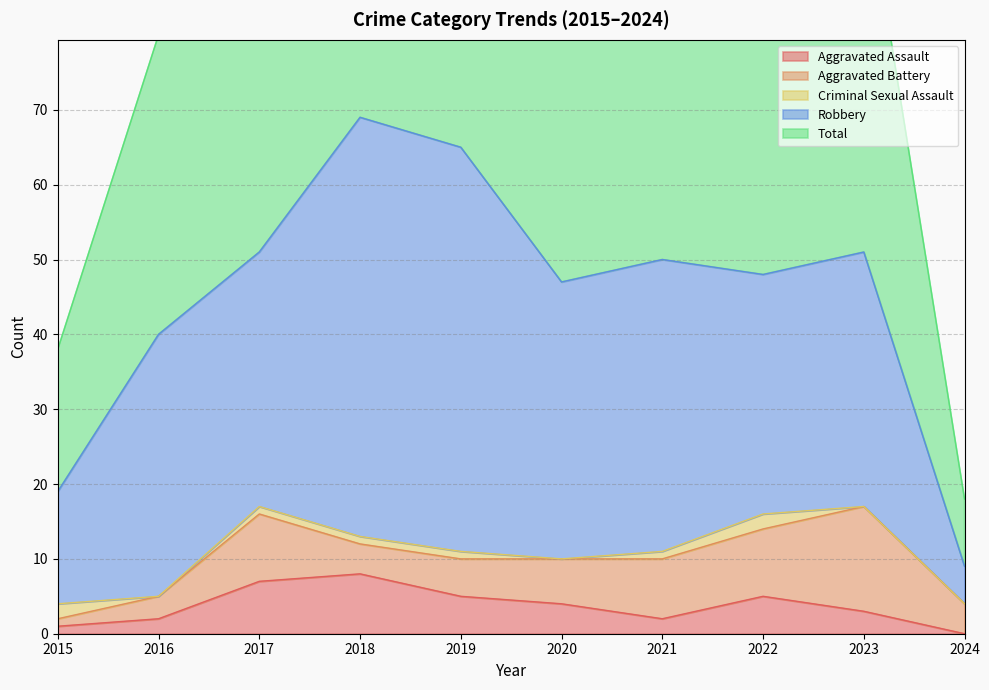

The Robbery series shows 9 at 2020. True or false?

False